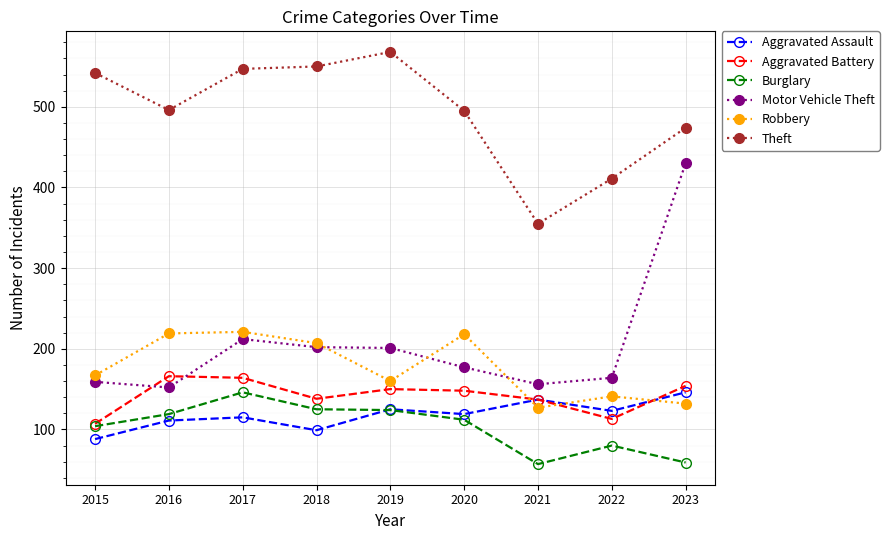

True or false: Motor Vehicle Theft and Theft cross at least once.

False